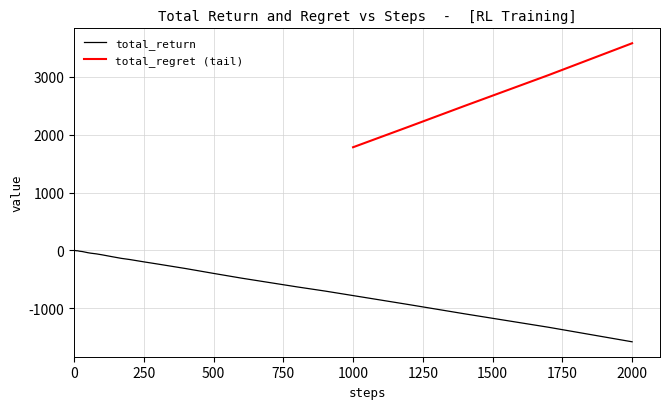

What is the minimum value for total_return?

-1584